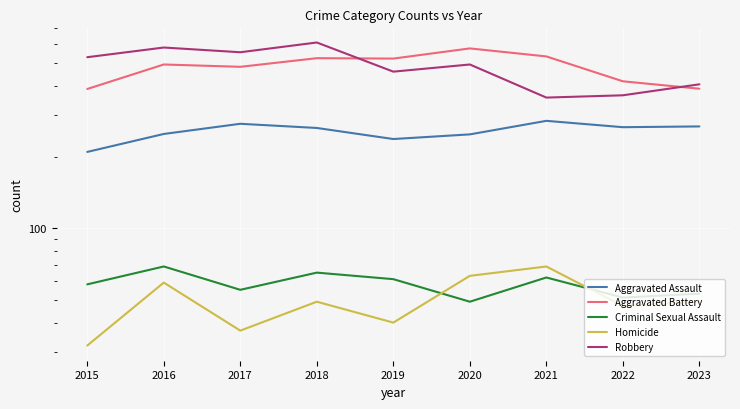

Which series changed the most between 2016 and 2018?

Aggravated Battery